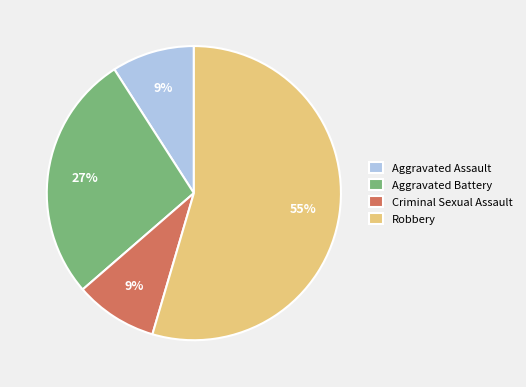

Approximately how many times larger is the value at Aggravated Assault compared to Criminal Sexual Assault?

1.0